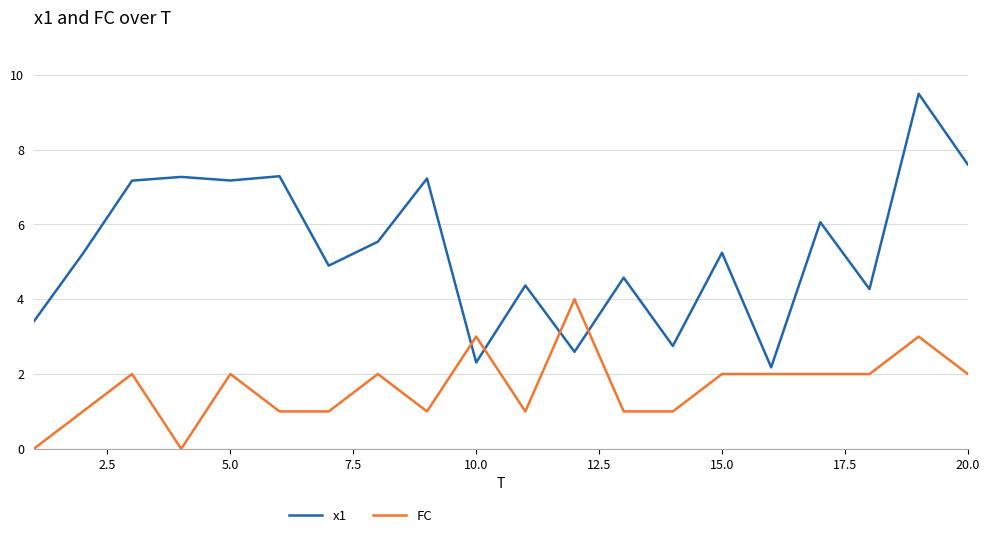

After their last crossing, which series has the higher values: x1 or FC?

x1